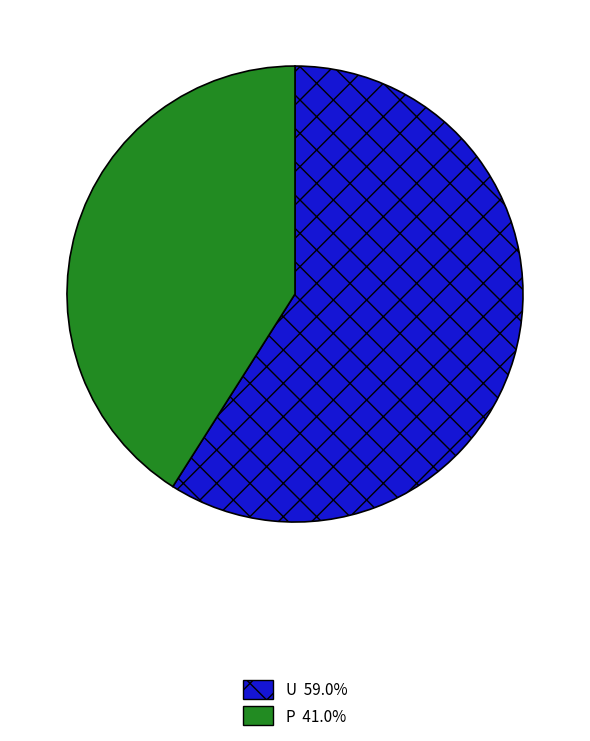

The U slice represents 59% of the pie. True or false?

True